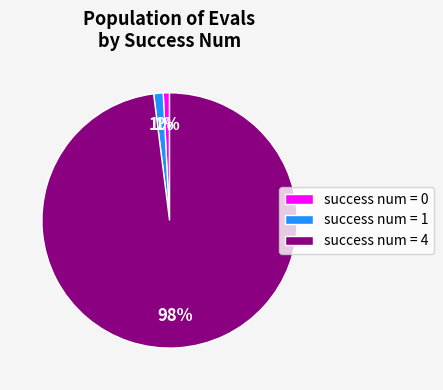

Which has a higher value, success num = 1 or success num = 4?

success num = 4